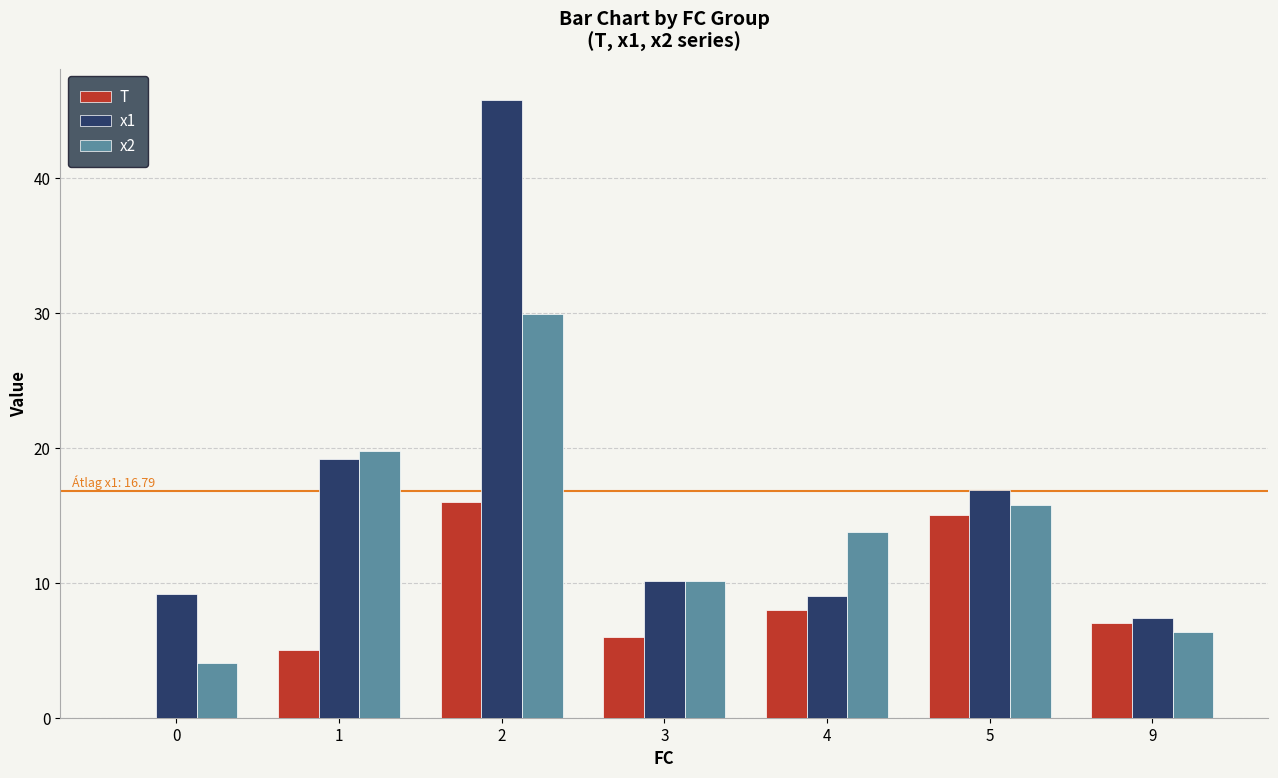

Where does the x2 series first go above 13?

1